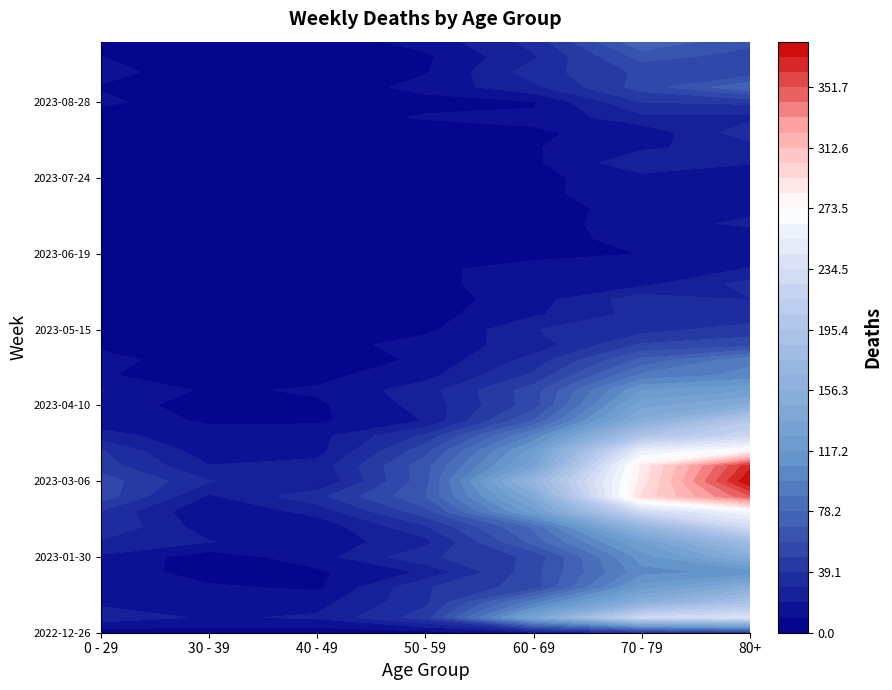

Reading left to right, what are all the values shown in this chart?

2022-12-26: 0=4	1=5	2=4	3=5	4=16	5=32	6=38
2023-01-02: 0=26	1=18	2=21	3=44	4=134	5=226	6=238
2023-01-09: 0=17	1=15	2=16	3=37	4=94	5=153	6=191
2023-01-16: 0=17	1=11	2=8	3=38	4=54	5=121	6=150
2023-01-23: 0=15	1=6	2=8	3=21	4=55	5=104	6=111
2023-01-30: 0=18	1=4	2=15	3=37	4=51	5=112	6=149
2023-02-06: 0=28	1=20	2=14	3=26	4=72	5=127	6=179
2023-02-13: 0=39	1=14	2=13	3=38	4=80	5=165	6=230
2023-02-20: 0=38	1=10	2=23	3=55	4=123	5=227	6=263
2023-02-27: 0=55	1=18	2=36	3=68	4=143	5=295	6=350
2023-03-06: 0=54	1=30	2=19	3=65	4=167	5=287	6=381
2023-03-13: 0=44	1=20	2=23	3=65	4=133	5=286	6=368
2023-03-20: 0=40	1=13	2=16	3=55	4=122	5=253	6=275
2023-03-27: 0=24	1=12	2=16	3=41	4=99	5=193	6=223
2023-04-03: 0=13	1=9	2=8	3=20	4=69	5=150	6=203
2023-04-10: 0=15	1=5	2=8	3=23	4=54	5=133	6=149
2023-04-17: 0=20	1=8	2=11	3=25	4=54	5=117	6=126
2023-04-24: 0=11	1=3	2=7	3=16	4=41	5=90	6=101
2023-05-01: 0=13	1=4	2=2	3=12	4=33	5=71	6=95
2023-05-08: 0=8	1=6	2=4	3=15	4=23	5=50	6=54
2023-05-15: 0=4	1=4	2=3	3=7	4=29	5=35	6=44
2023-05-22: 0=3	1=3	2=6	3=6	4=18	5=33	6=32
2023-05-29: 0=2	1=2	2=3	3=5	4=15	5=35	6=29
2023-06-05: 0=1	1=3	2=2	3=6	4=17	5=17	6=33
2023-06-12: 0=2	1=2	2=1	3=6	4=17	5=14	6=20
2023-06-19: 0=1	1=1	2=1	3=2	4=4	5=10	6=16
2023-06-26: 0=1	1=1	2=0	3=6	4=7	5=12	6=11
2023-07-03: 0=3	1=0	2=0	3=3	4=6	5=14	6=22
2023-07-10: 0=2	1=2	2=1	3=3	4=4	5=15	6=16
2023-07-17: 0=2	1=0	2=0	3=4	4=8	5=14	6=15
2023-07-24: 0=2	1=1	2=1	3=2	4=7	5=16	6=14
2023-07-31: 0=2	1=3	2=2	3=8	4=8	5=27	6=20
2023-08-07: 0=4	1=1	2=0	3=5	4=9	5=18	6=24
2023-08-14: 0=5	1=2	2=5	3=2	4=9	5=12	6=36
2023-08-21: 0=3	1=3	2=4	3=11	4=11	5=27	6=27
2023-08-28: 0=12	1=3	2=1	3=6	4=9	5=39	6=41
2023-09-04: 0=9	1=4	2=3	3=13	4=27	5=53	6=77
2023-09-11: 0=13	1=4	2=3	3=9	4=34	5=51	6=52
2023-09-18: 0=10	1=3	2=1	3=8	4=28	5=62	6=55
2023-09-25: 0=3	1=4	2=5	3=13	4=33	5=77	6=61